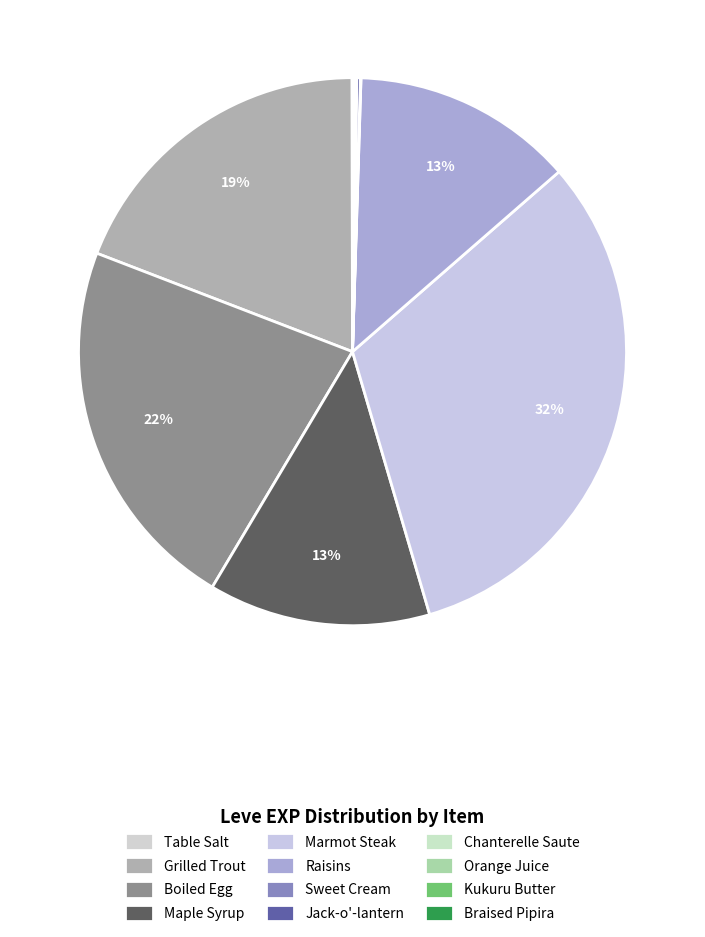

Combined, what portion of the pie is Kukuru Butter and Boiled Egg?

22.3%